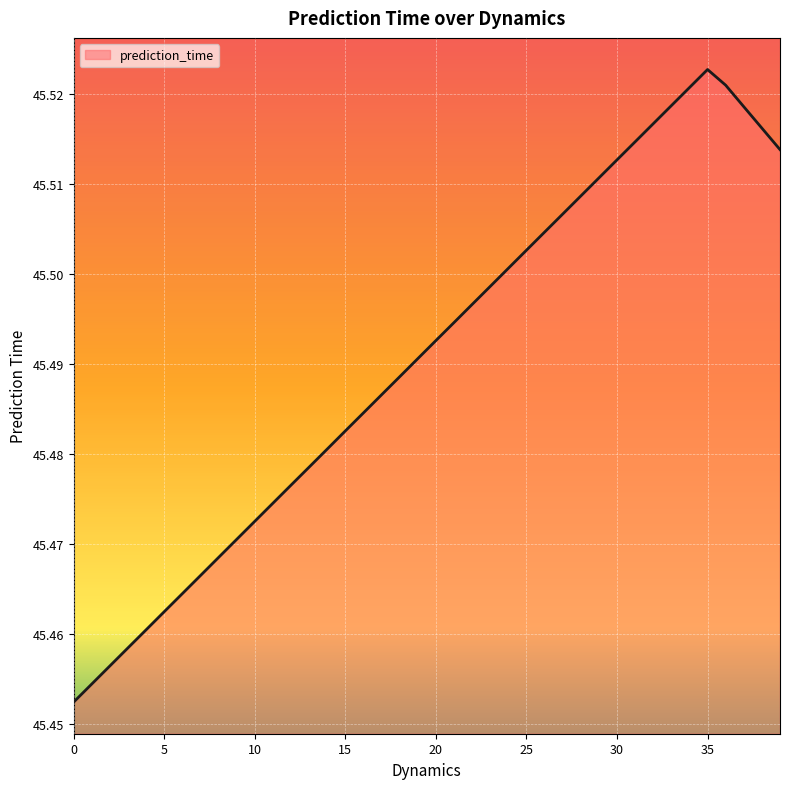

At which category does the chart reach its peak across all series?

35